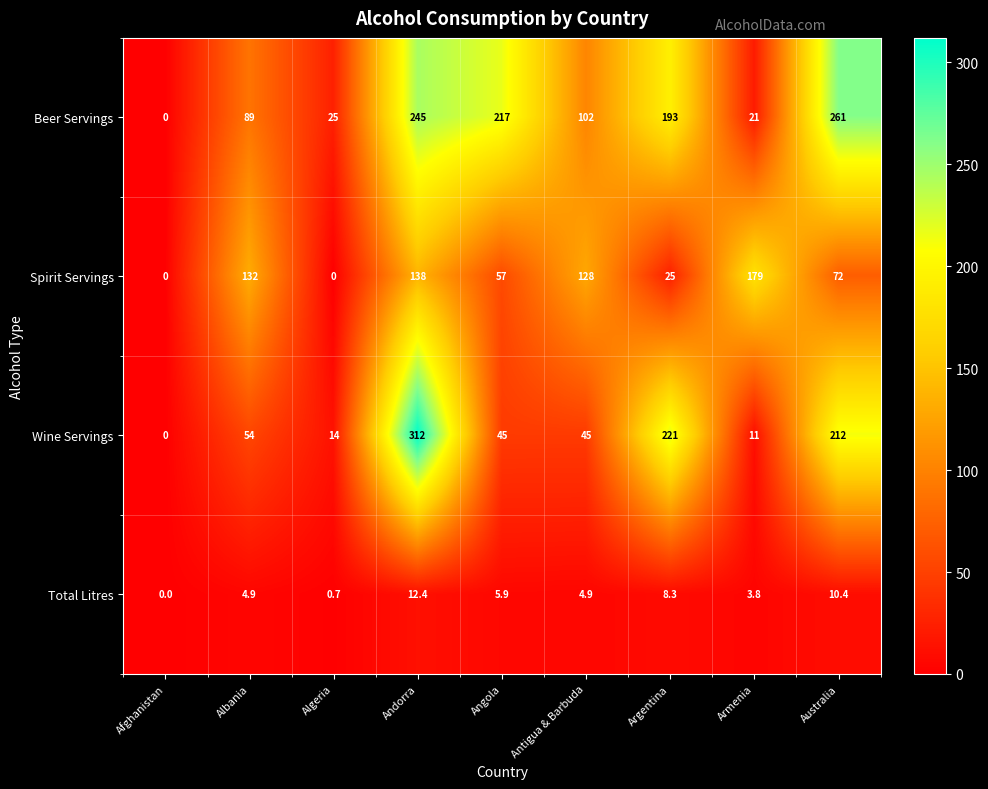

What is the average value of the Wine Servings series?

101.6